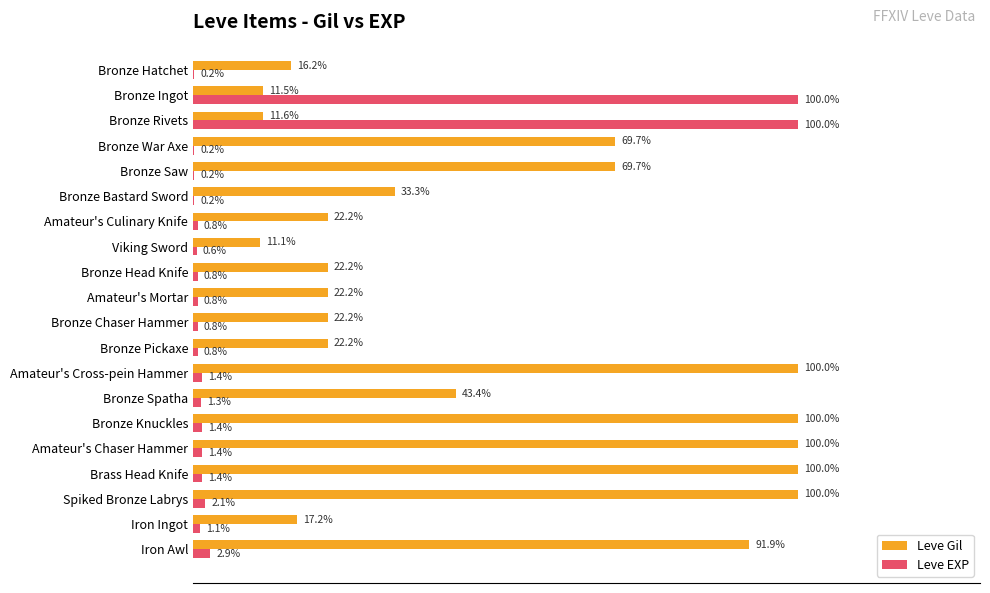

Which series has the largest total across all categories?

Leve Gil